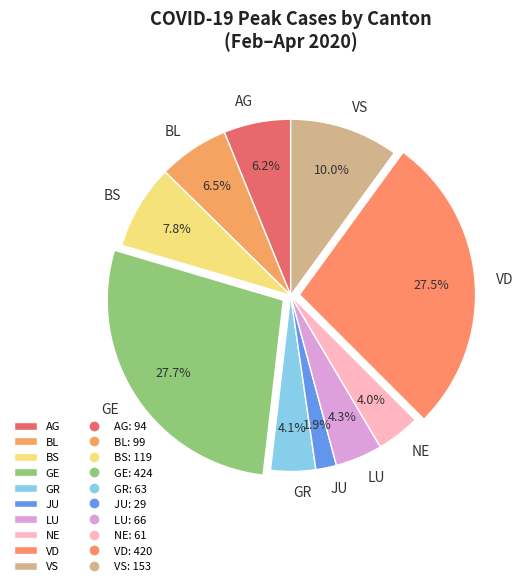

Is there a majority slice in this chart?

No